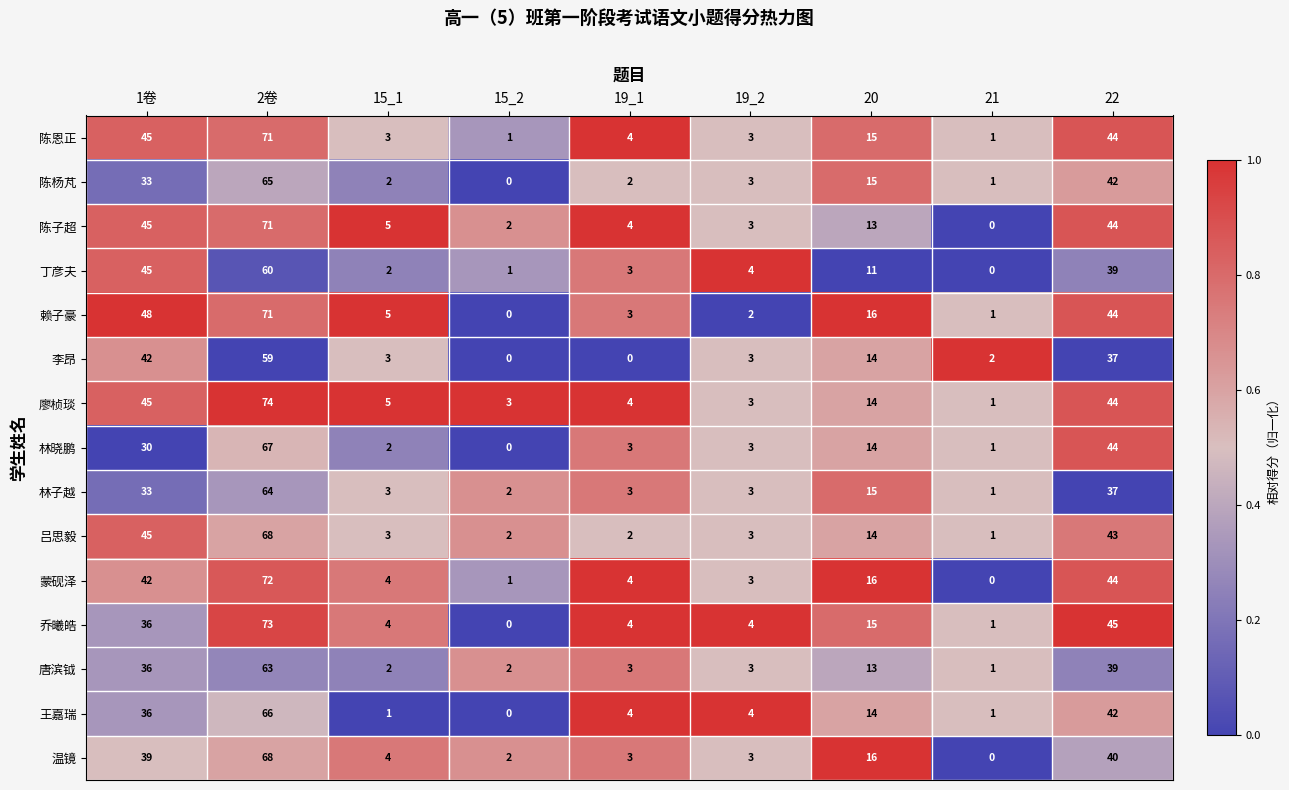

Which series has the largest total across all categories?

廖桢琰